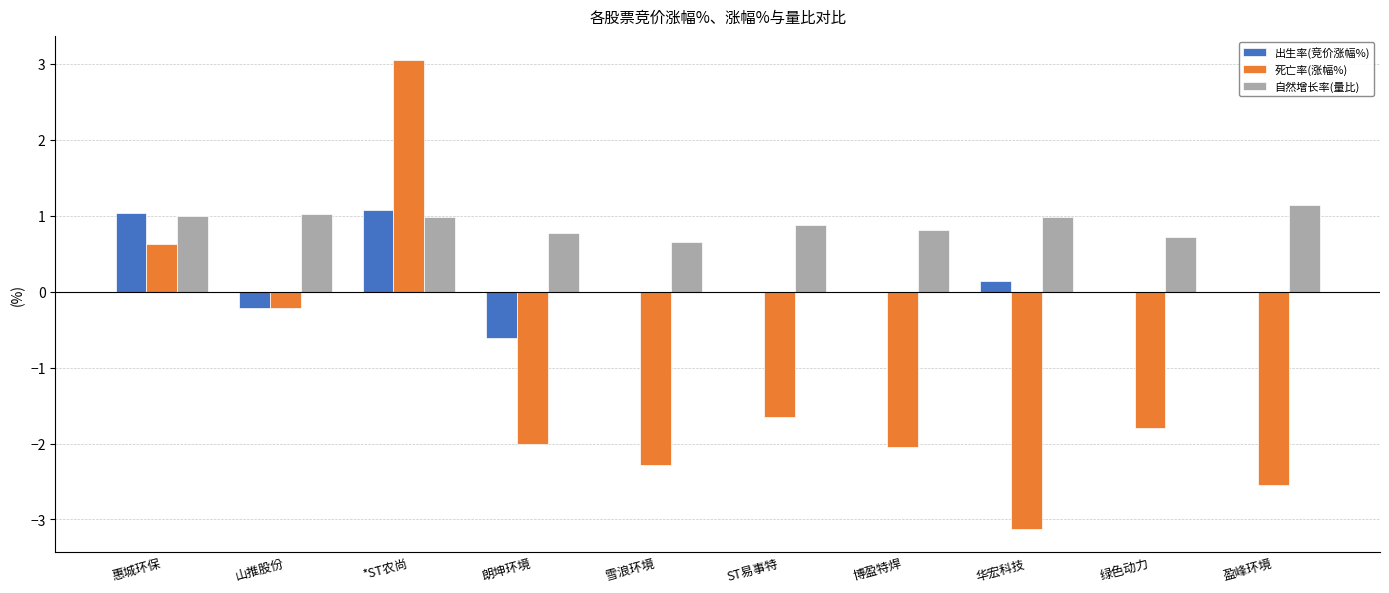

At which label does 死亡率(涨幅%) first exceed -1?

惠城环保